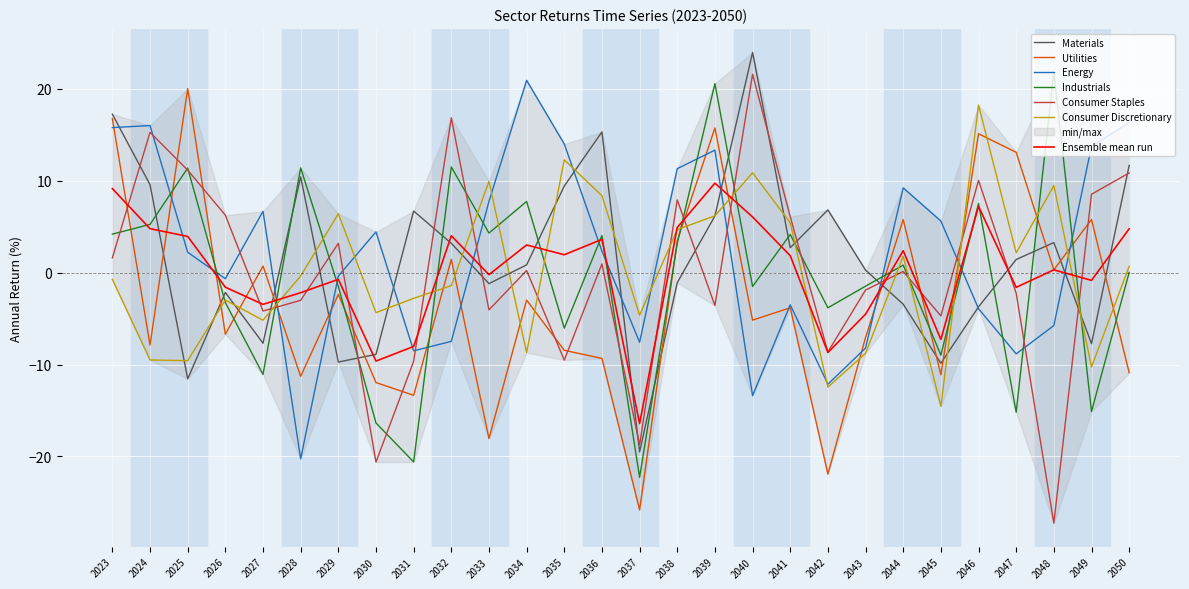

What is the difference between the maximum and second lowest values in the Industrials series?

42.4